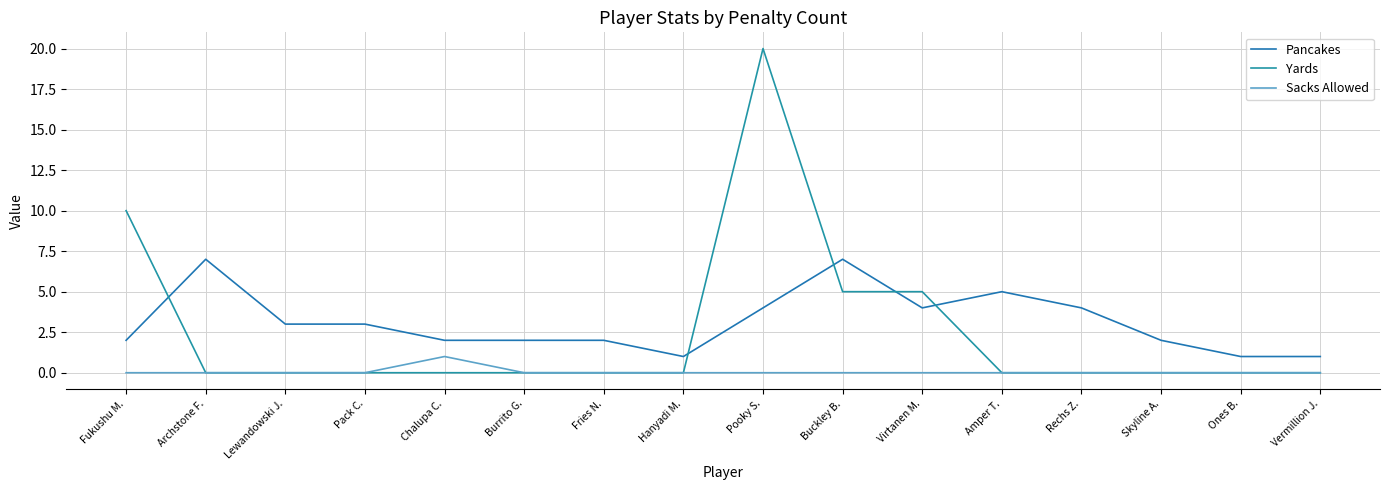

What is the difference between the maximum and minimum values in the Sacks Allowed series?

1